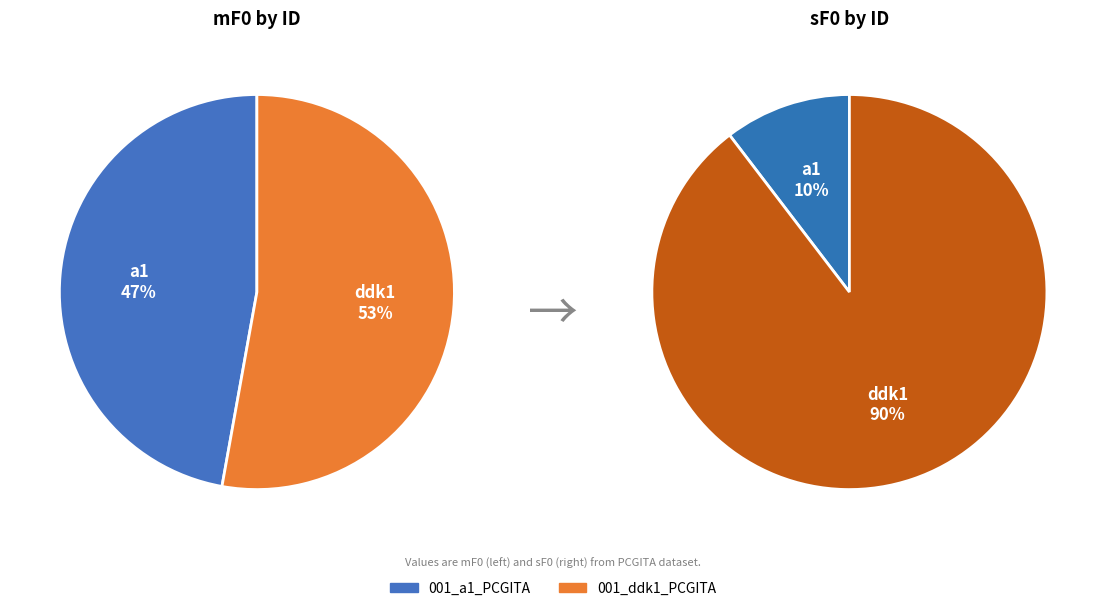

What percentage is the 001_ddk1_PCGITA slice, to the nearest percent?

53%